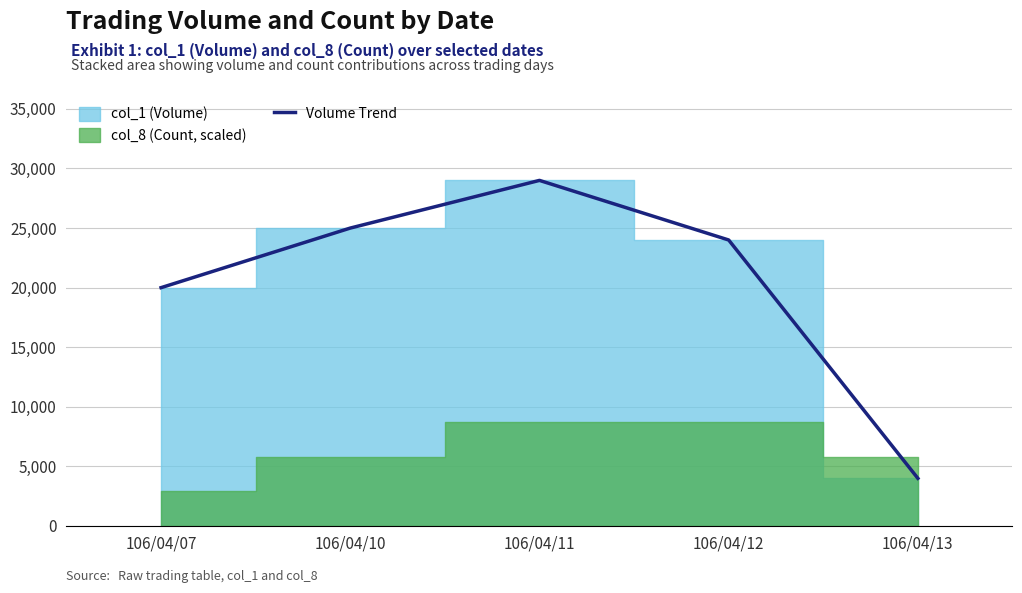

List the labels in order of value, smallest first.

106/04/13, 106/04/07, 106/04/12, 106/04/10, 106/04/11